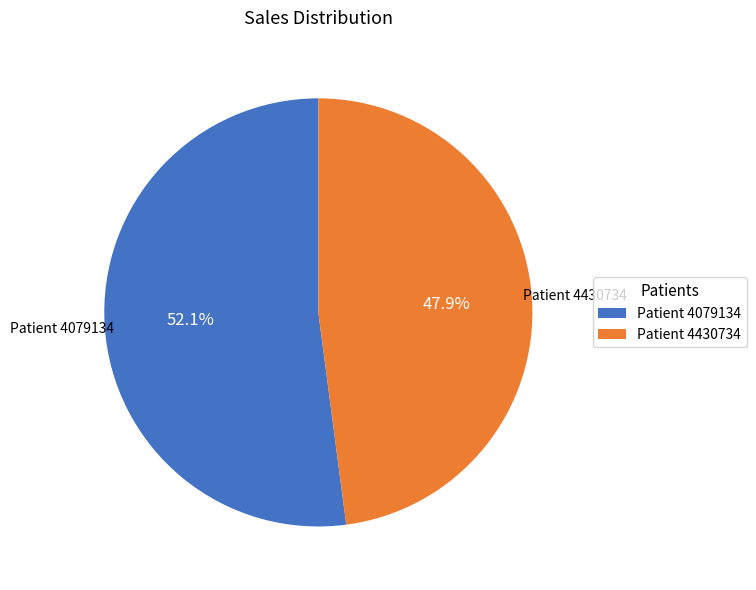

Combined, do Patient 4079134 and Patient 4430734 account for over 50%?

Yes